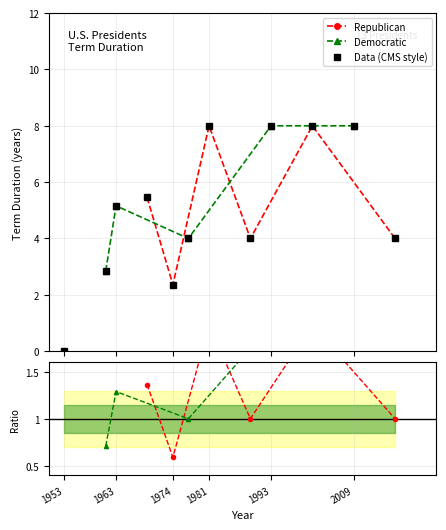

In Ratio_Democratic, how many points are lower than both neighbors (excluding endpoints)?

1